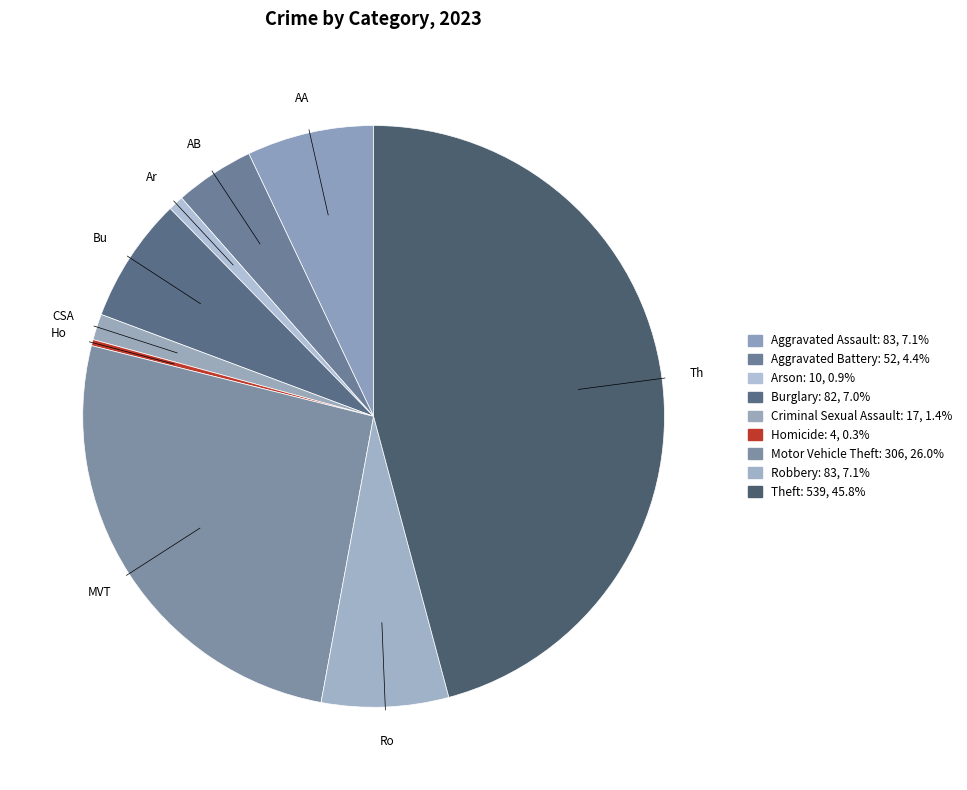

The Homicide slice represents 0% of the pie. True or false?

True